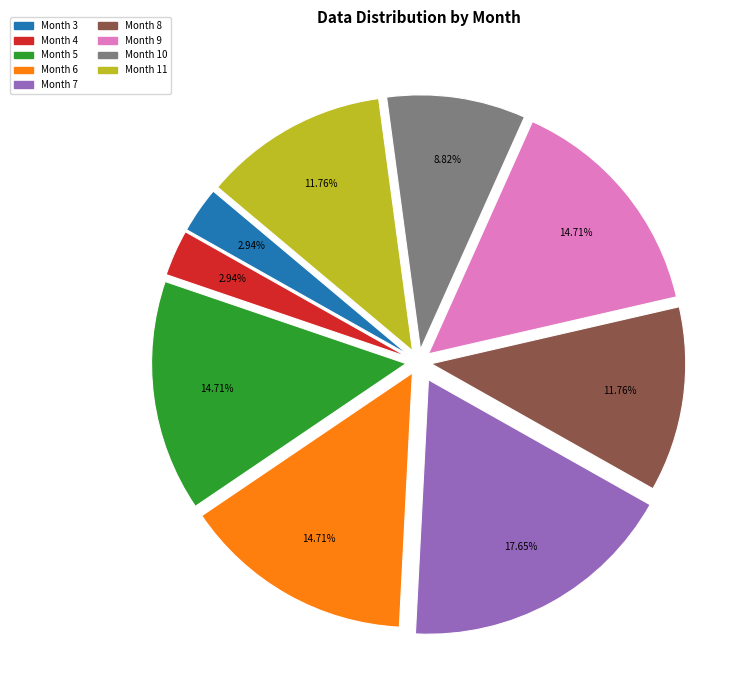

Is there a majority slice in this chart?

No